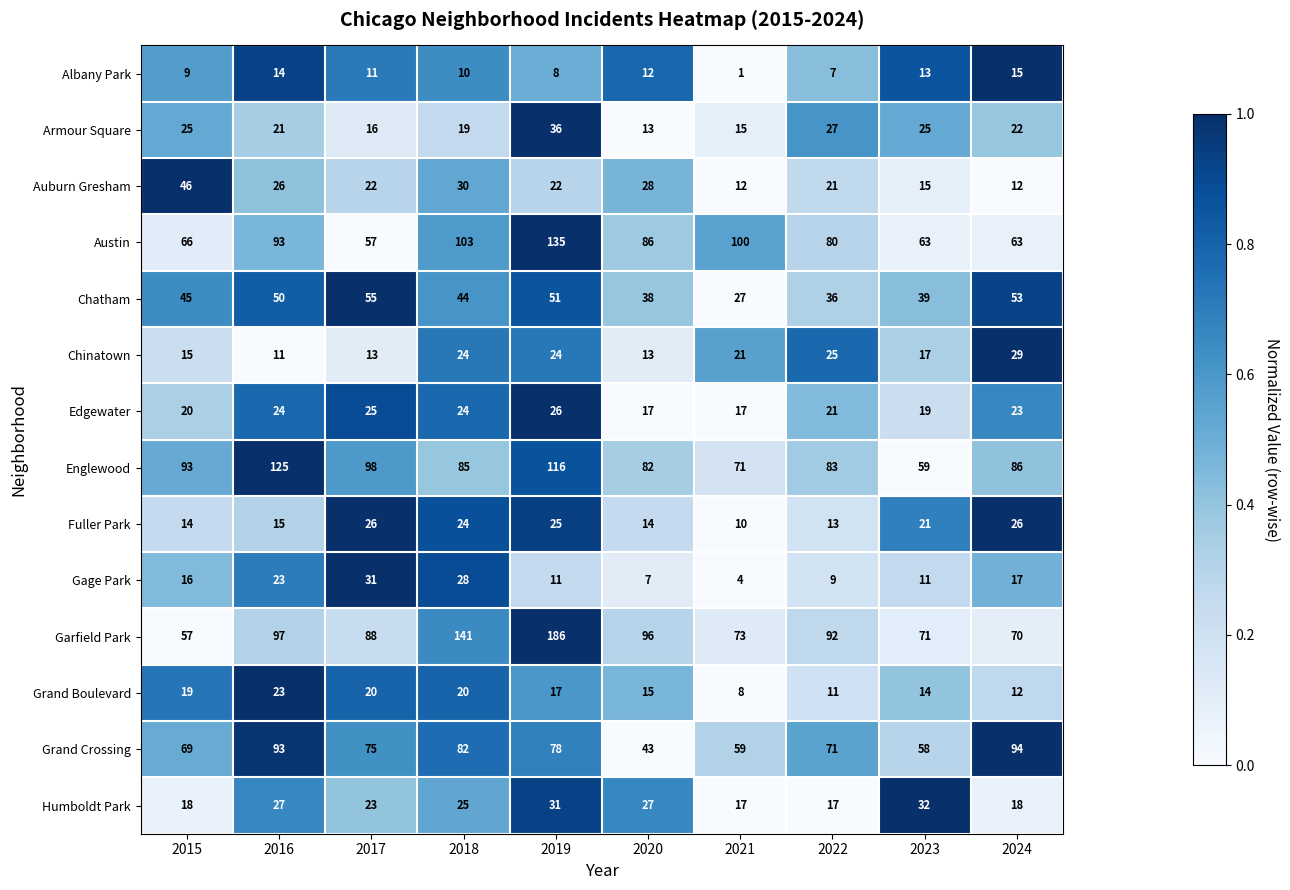

Which category has the lowest value in the Fuller Park series?

2021